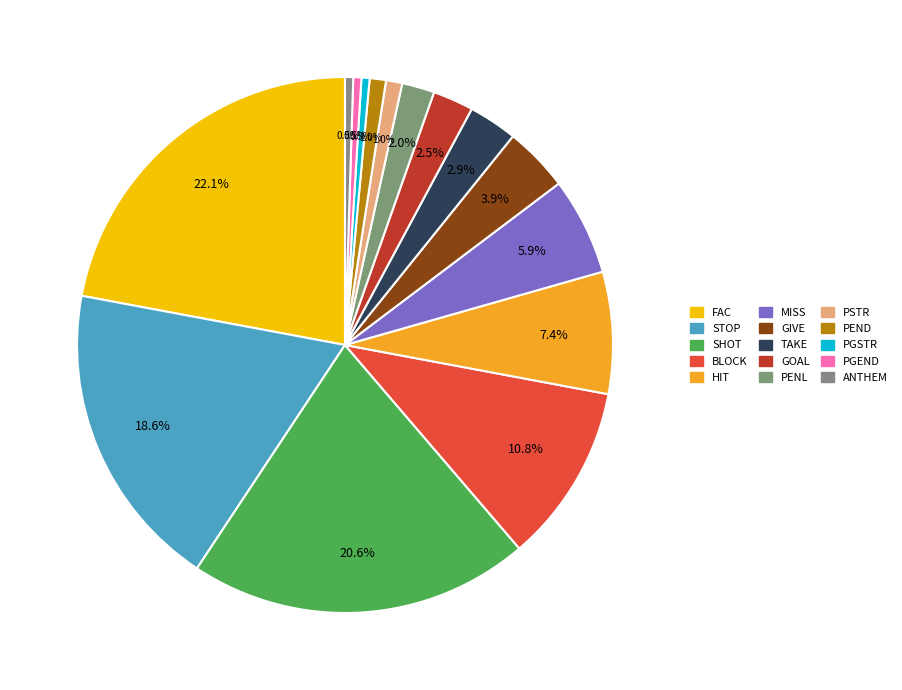

What percentage is the GIVE slice, to the nearest percent?

4%